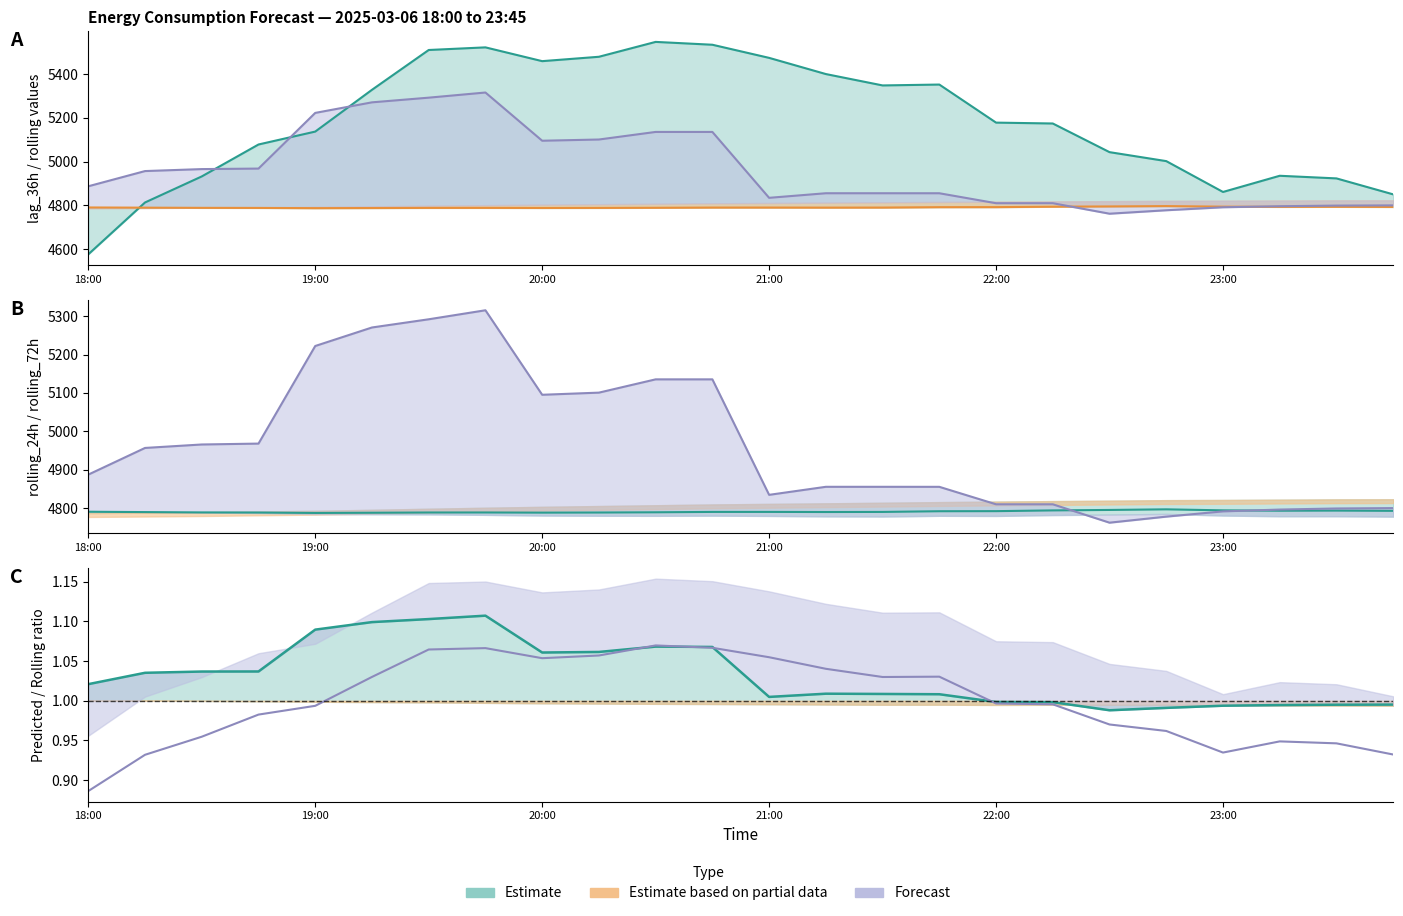

How many values in the lag_36h series exceed 5178?

11